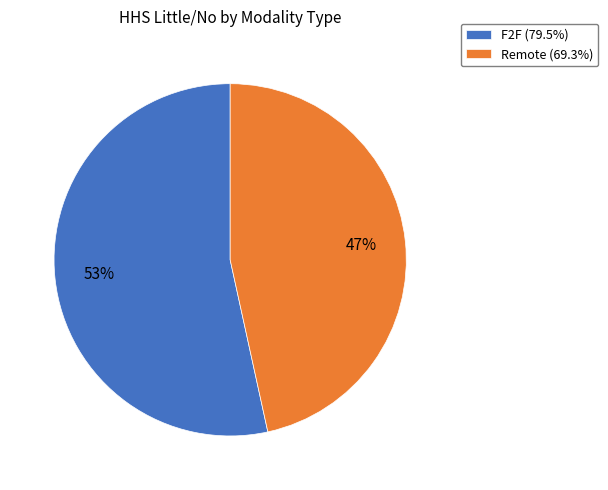

Approximately how many times larger is the value at F2F compared to Remote?

1.1